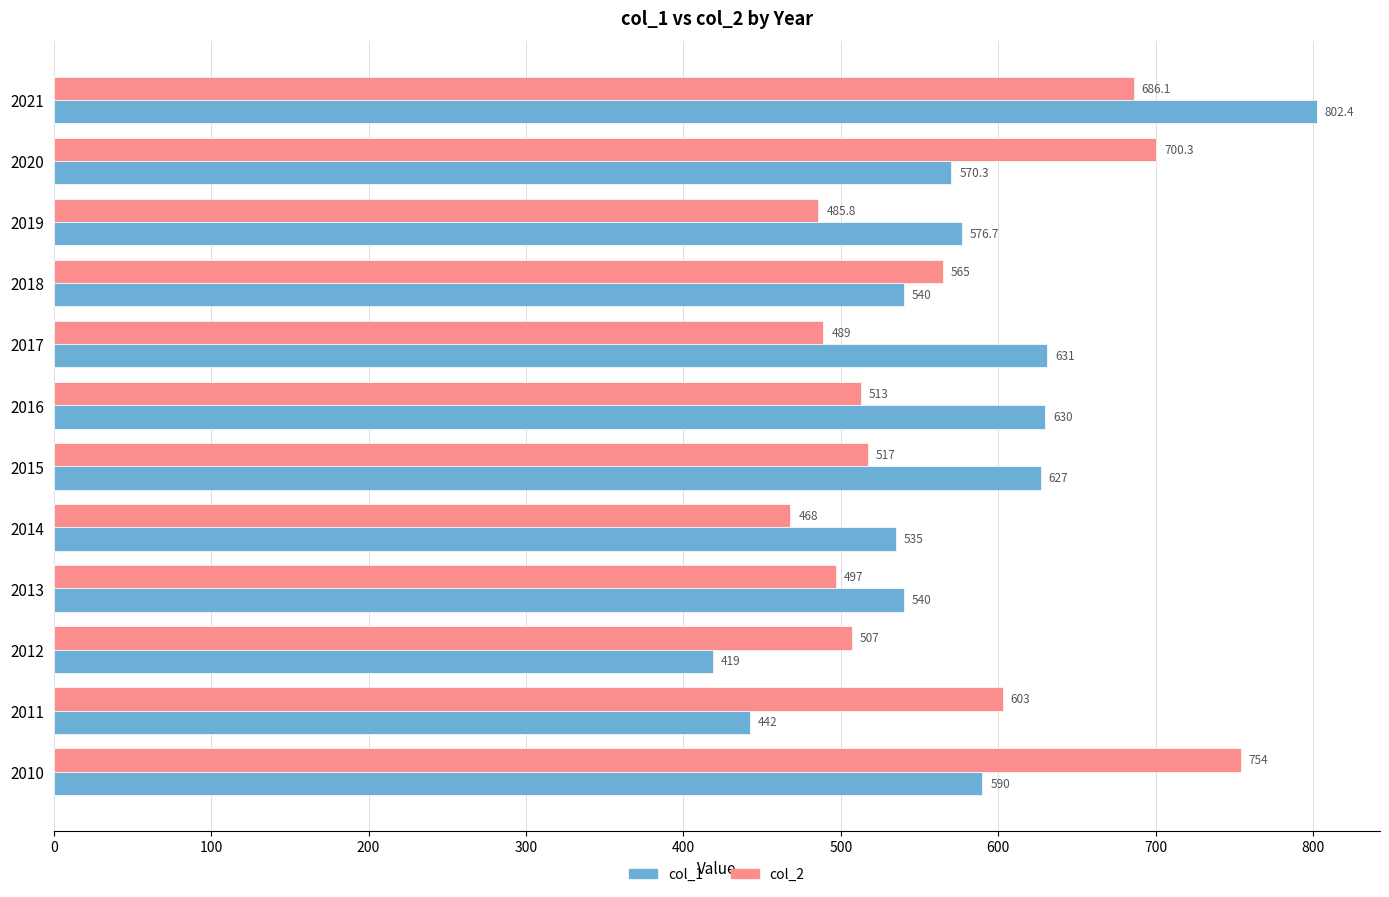

What is the difference between the maximum and minimum values in the col_2 series?

286.0